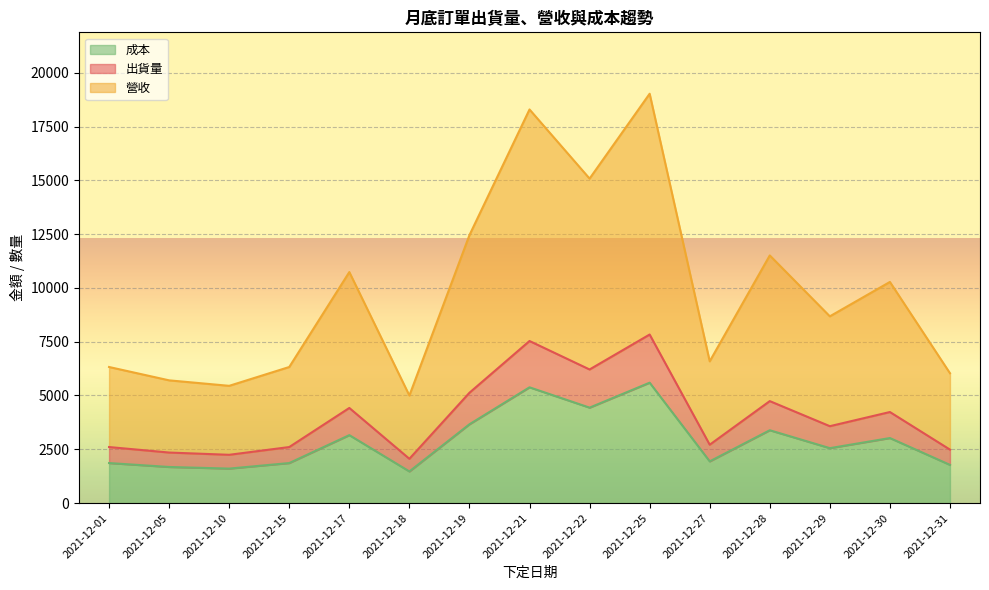

What is the minimum value for 成本?

1470.0